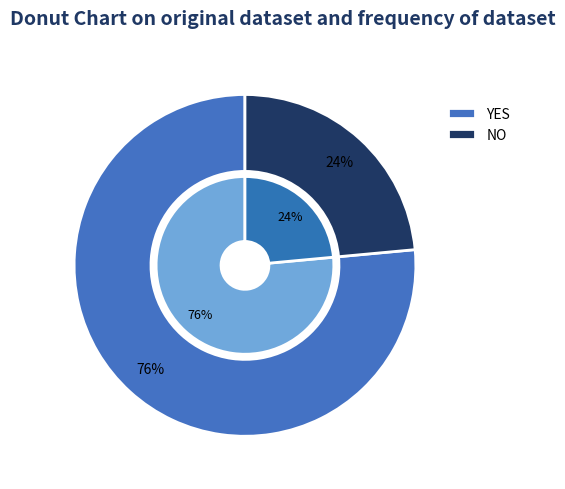

Is the sum of YES and NO greater than half?

Yes